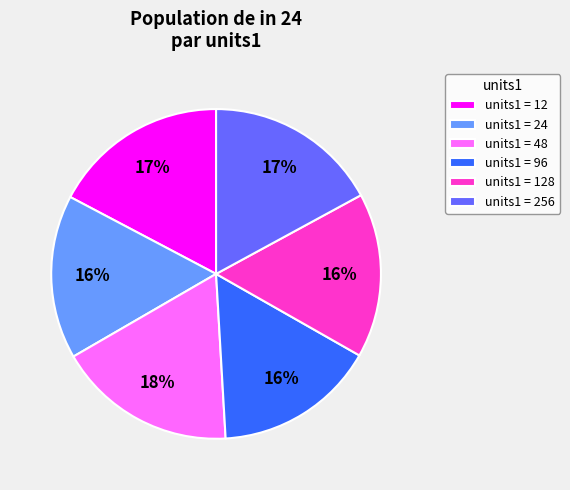

The units1 = 12 slice represents 26% of the pie. True or false?

False